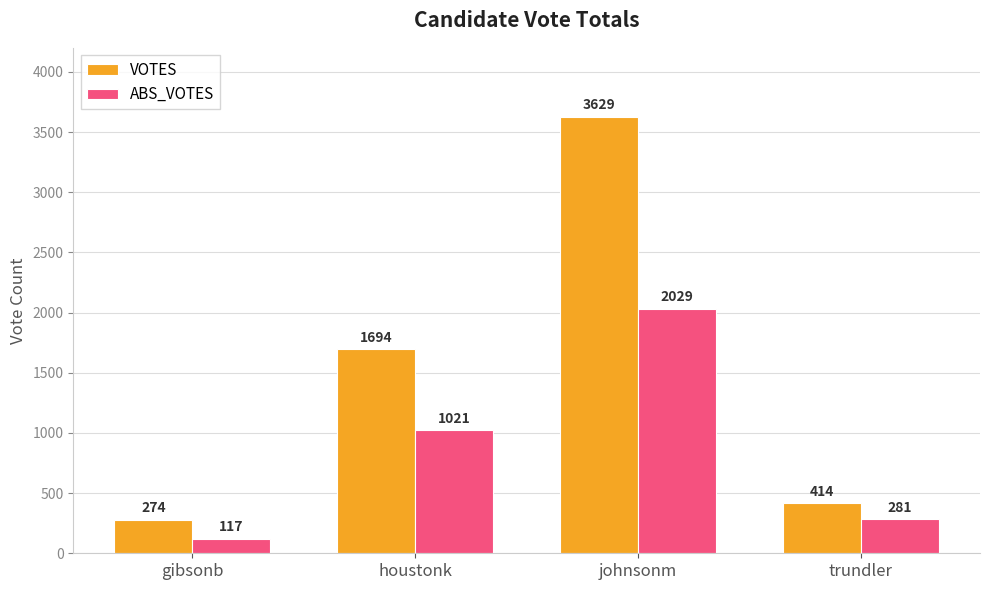

Rank the series by their maximum value, from highest to lowest.

VOTES, ABS_VOTES